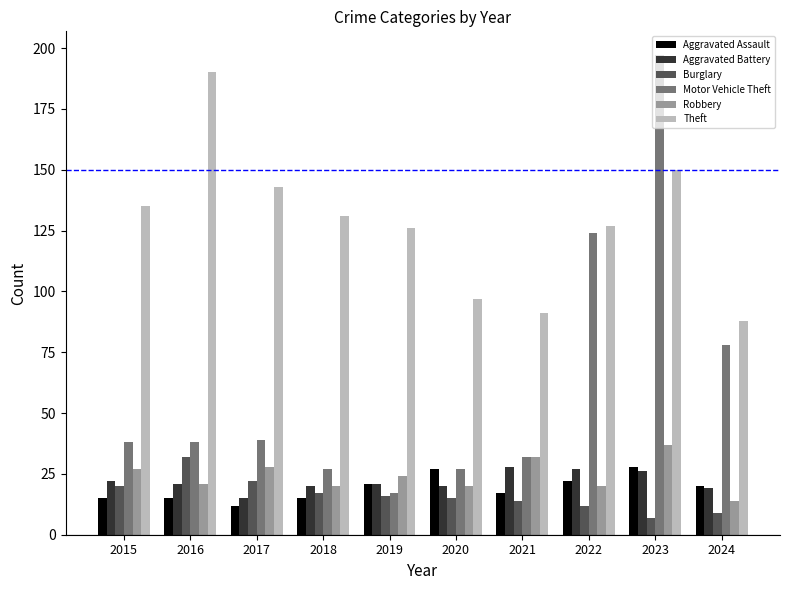

What is the difference between the highest and lowest values at 2021?

77